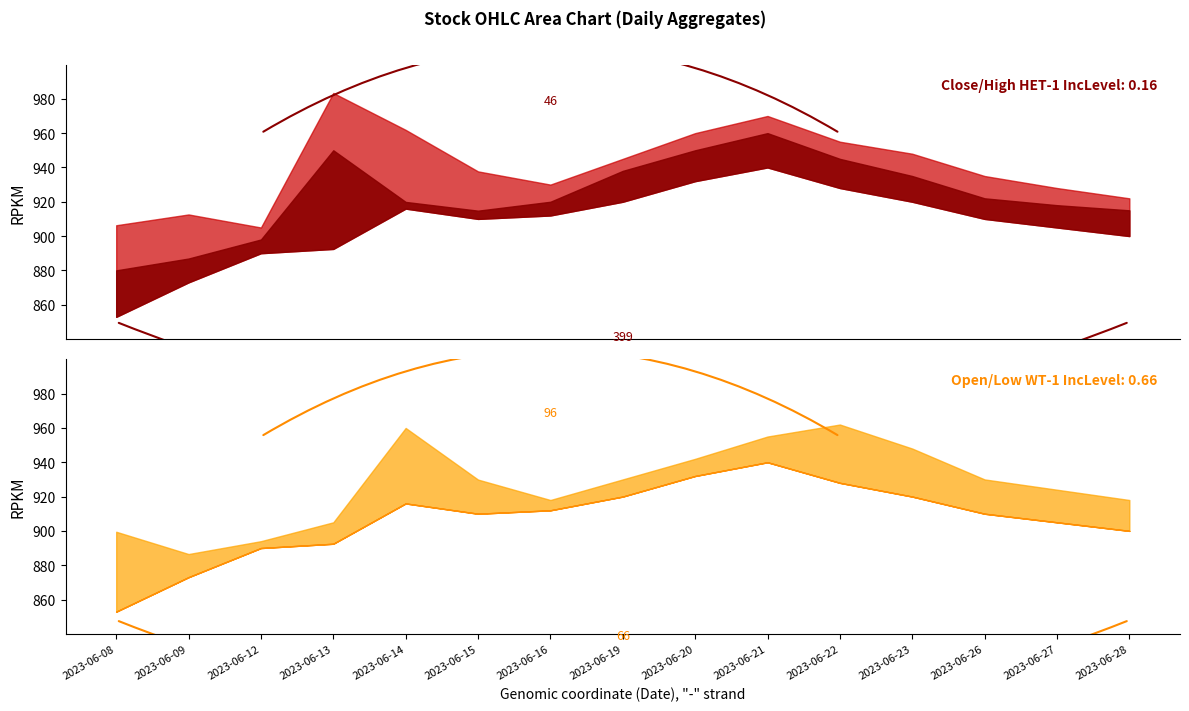

How many data points does each series have?

15